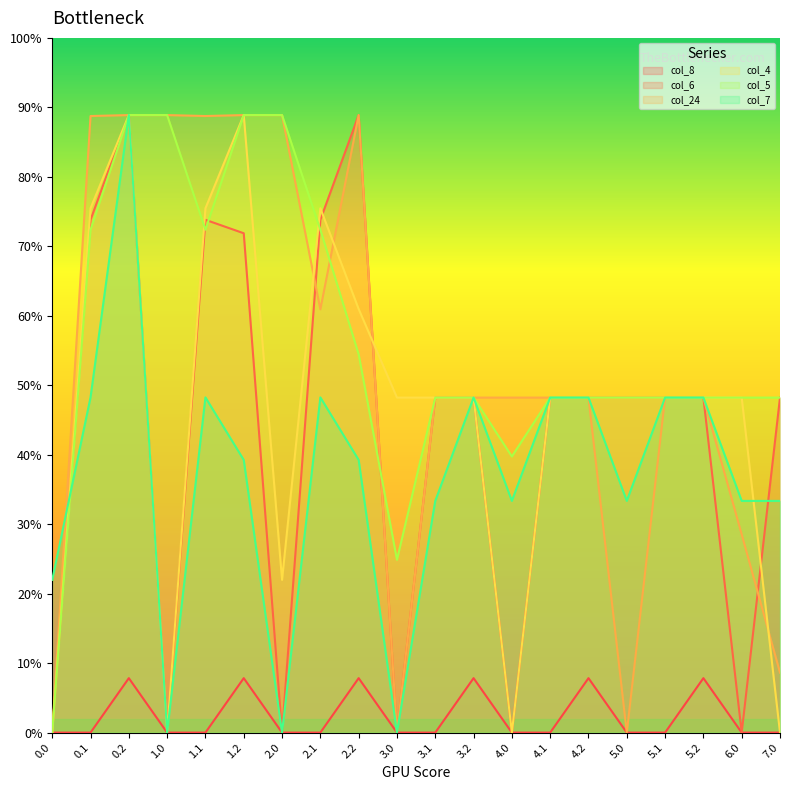

What are all the series names shown in the legend?

col_8, col_6, col_24, col_4, col_5, col_7